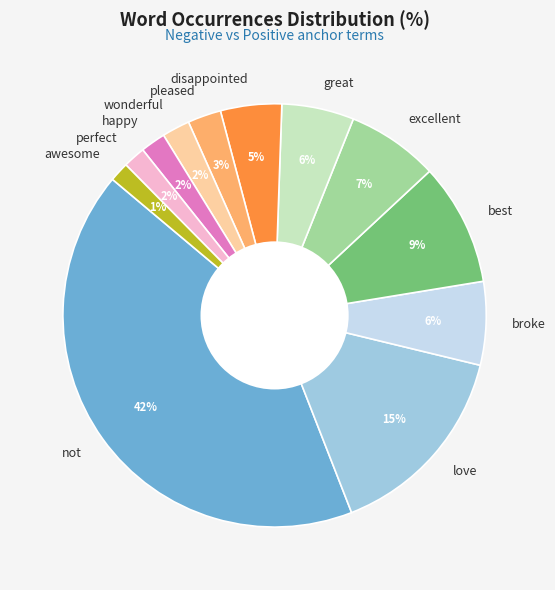

To the nearest percent, what is the average slice percentage?

8%